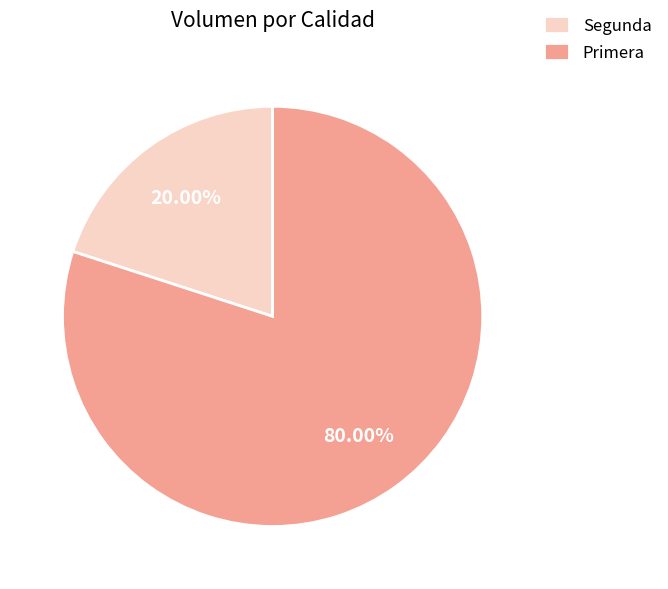

Approximately how many times larger is the value at Primera compared to Segunda?

4.0